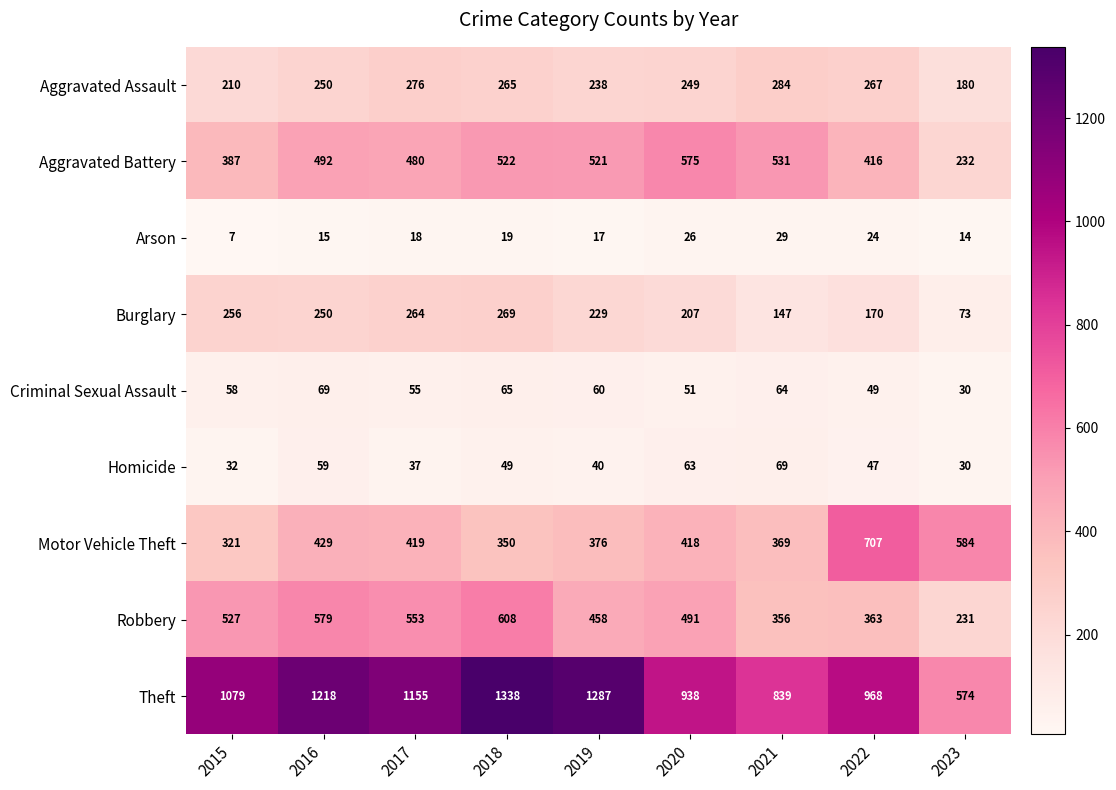

What is the maximum value for Robbery?

608